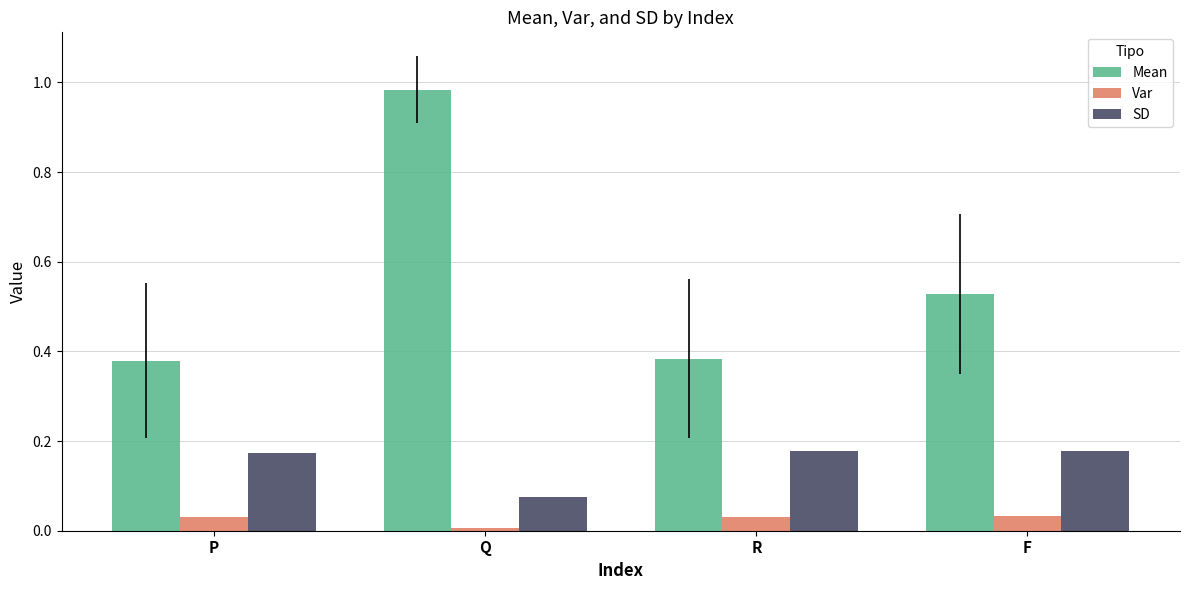

At which category is the sum across all series the highest?

Q